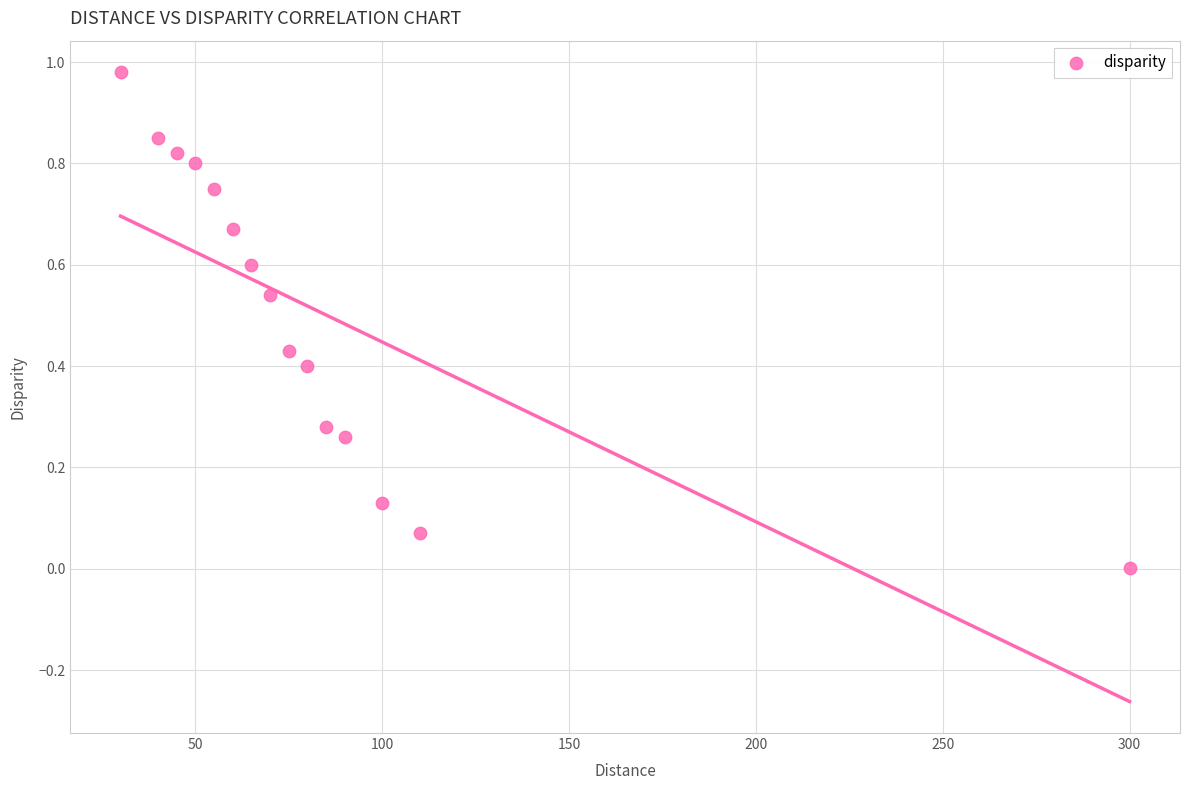

What is the range of X values (max minus min)?

270.0